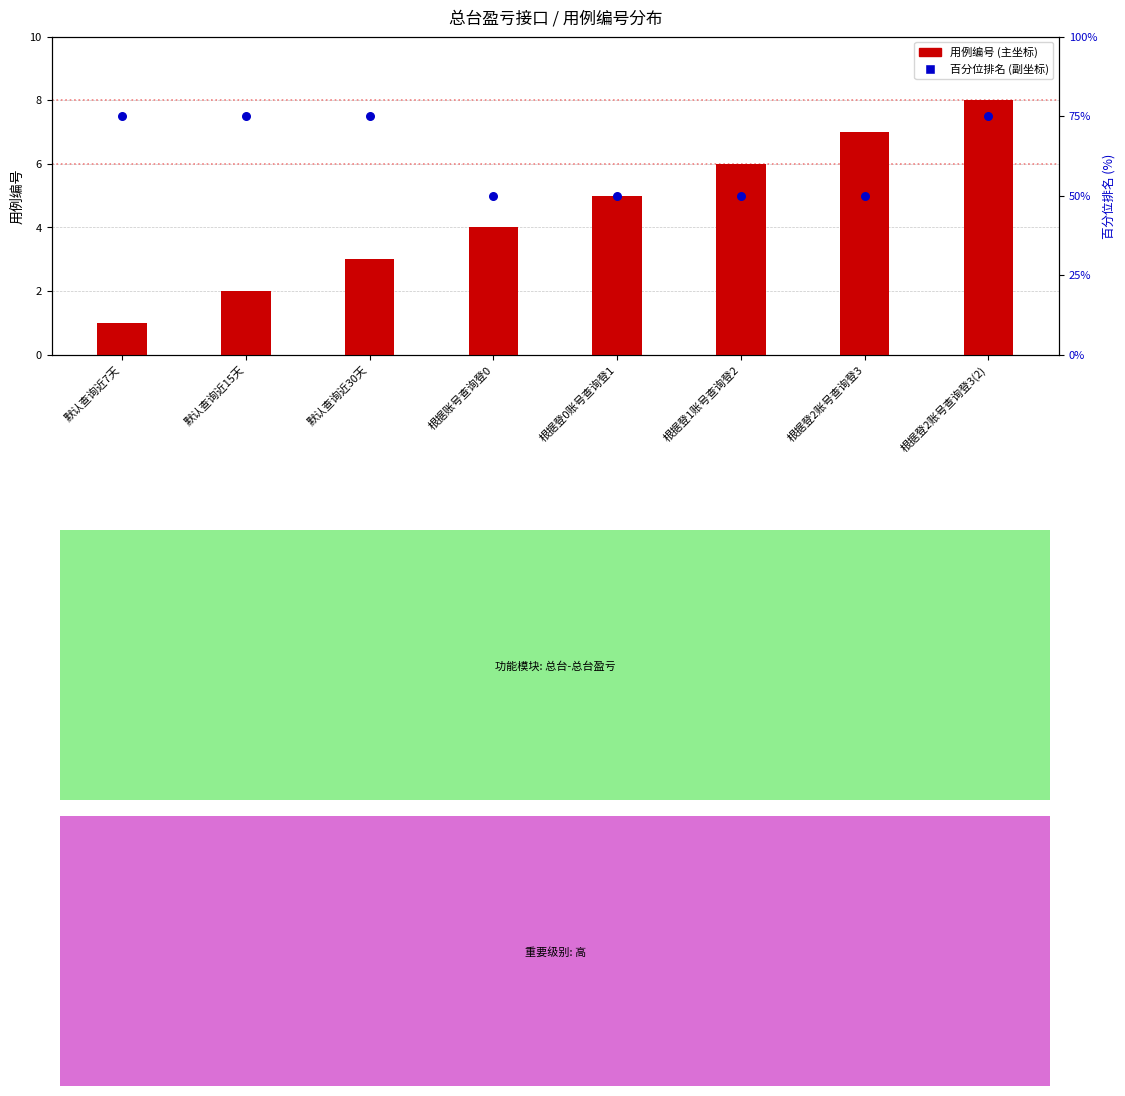

What are all the series names shown in the legend?

用例编号, 百分位排名